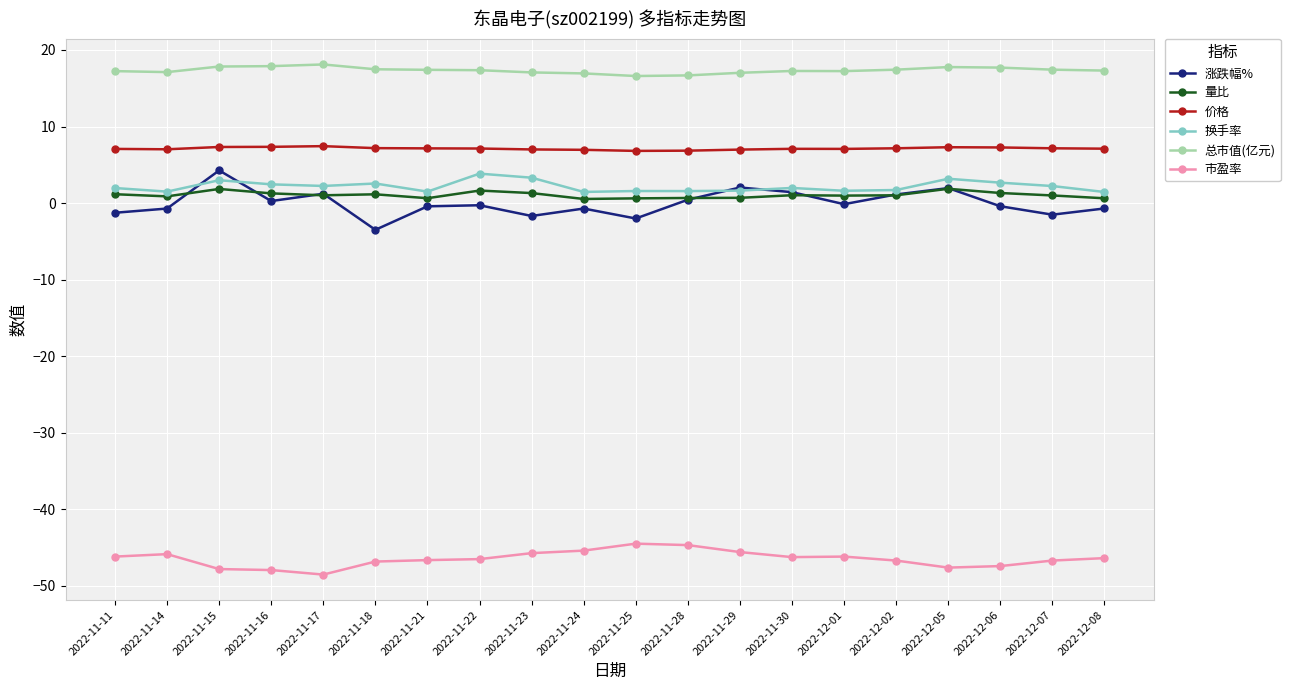

What is the label of the 19th point from the left?

2022-12-07